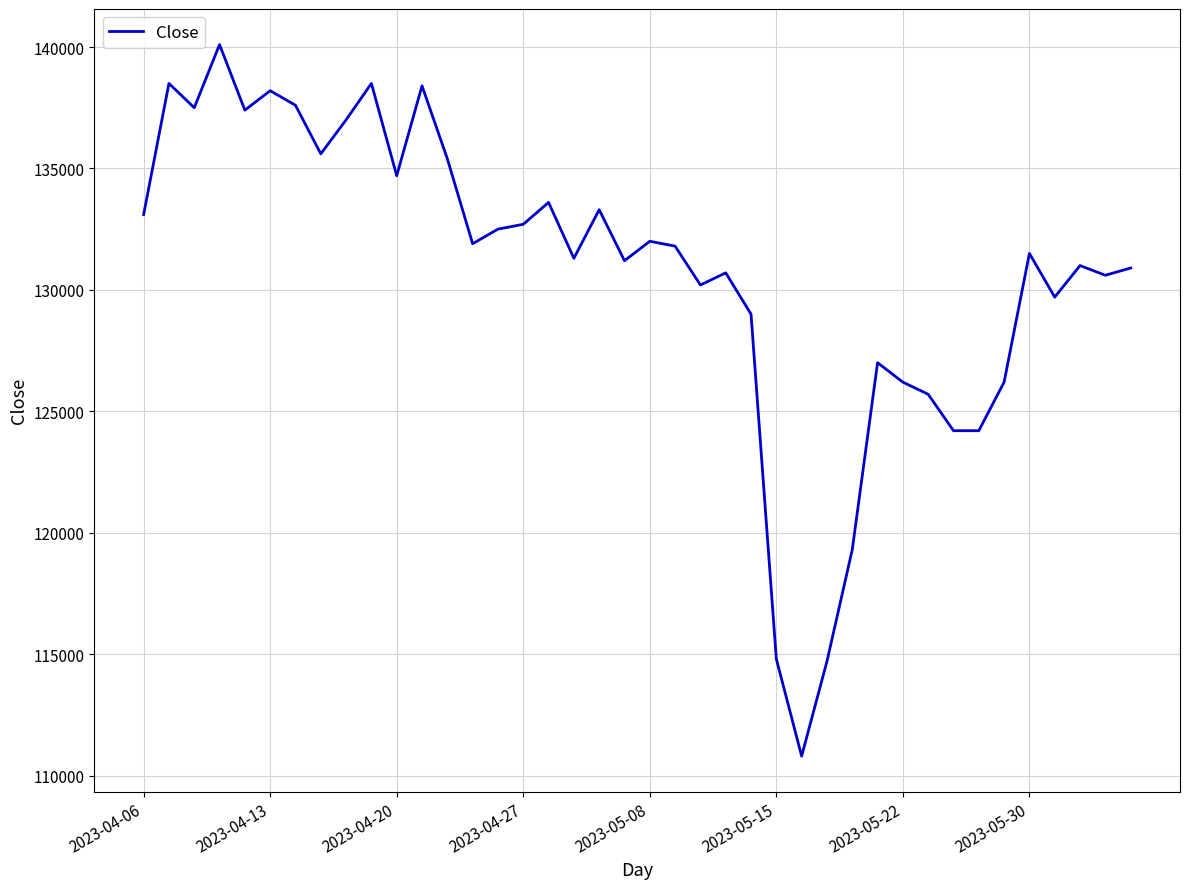

What is the maximum value shown in the chart?

140100